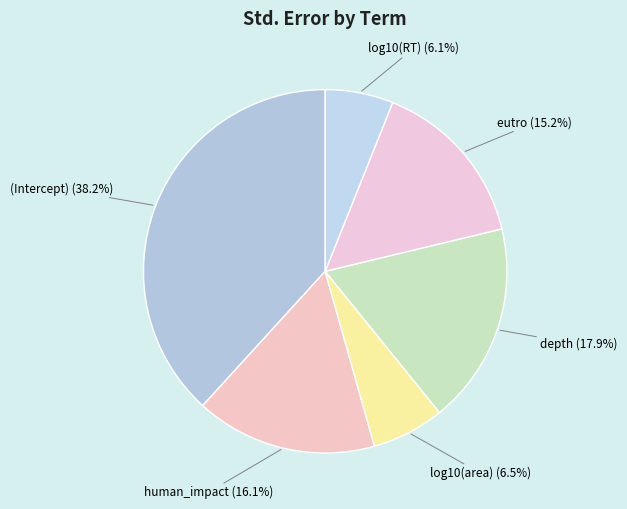

To the nearest percent, what is the combined percentage of human_impact and log10(RT)?

22%